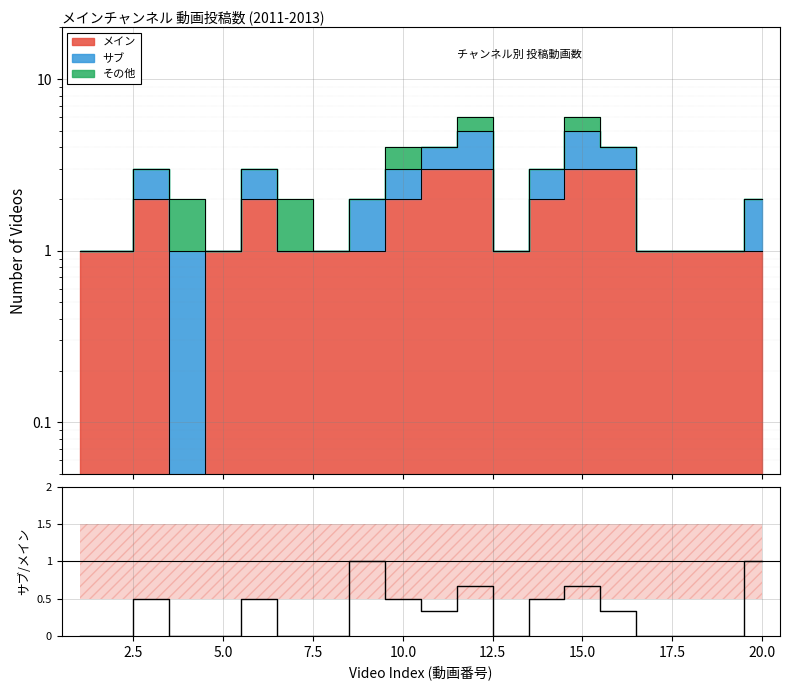

What is the greatest value displayed?

1.0